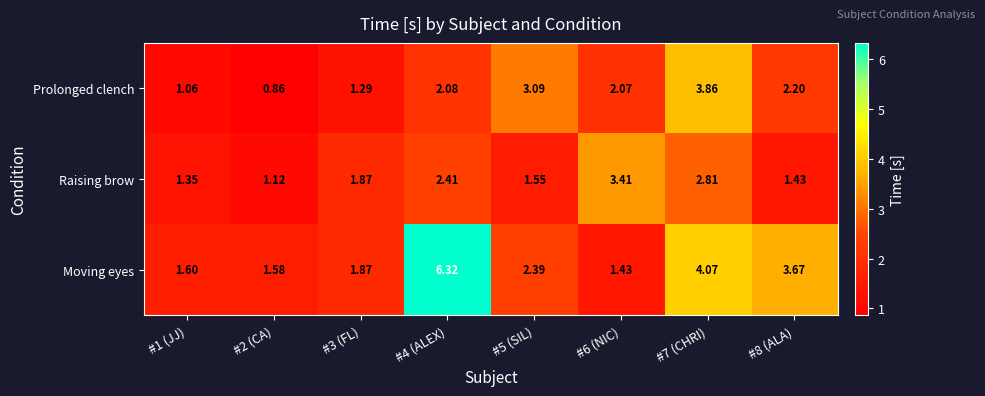

Which series has the largest total across all categories?

Moving eyes